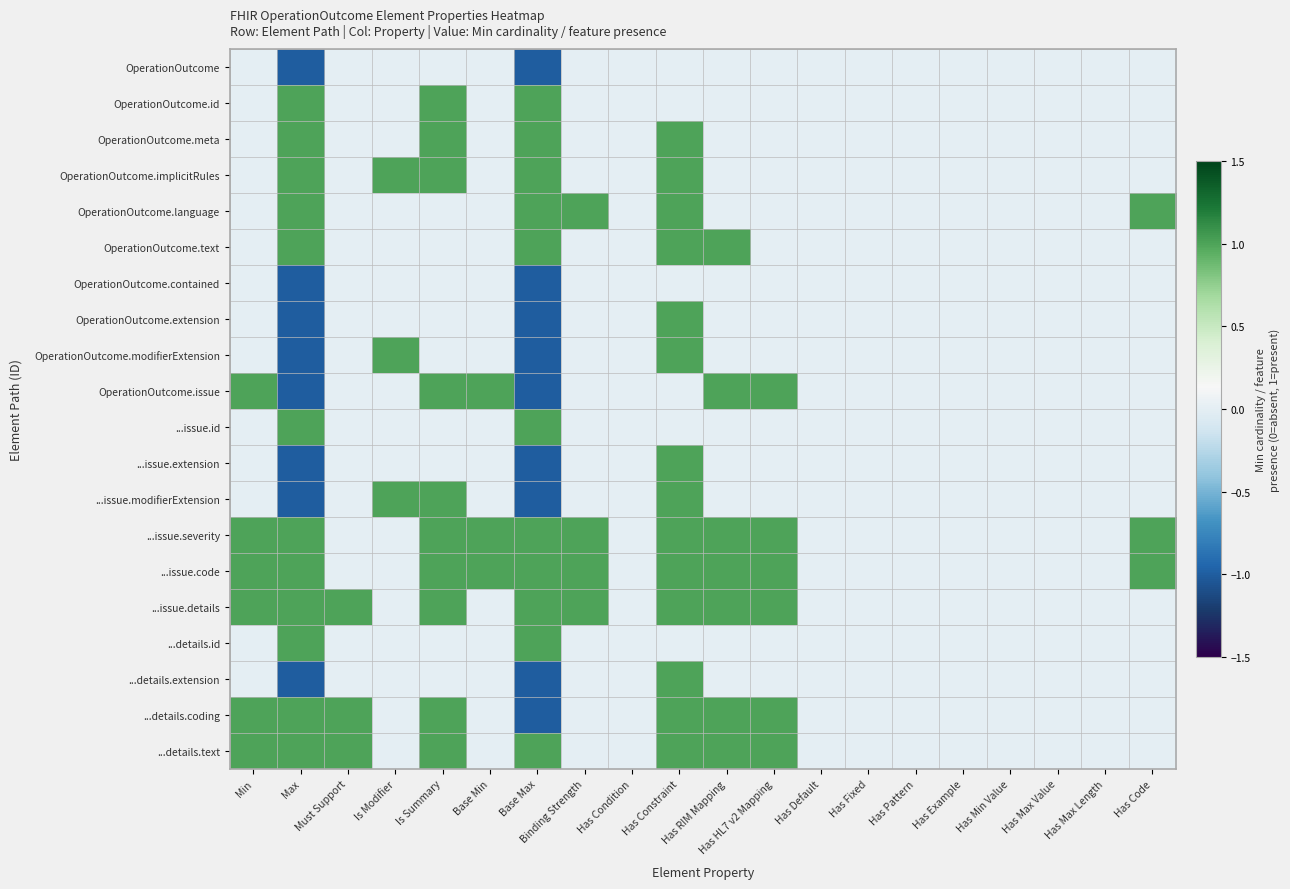

Rank the series at Has Max Length from lowest to highest value.

OperationOutcome, OperationOutcome.id, OperationOutcome.meta, OperationOutcome.implicitRules, OperationOutcome.language, OperationOutcome.text, OperationOutcome.contained, OperationOutcome.extension, OperationOutcome.modifierExtension, OperationOutcome.issue, ...issue.id, ...issue.extension, ...issue.modifierExtension, ...issue.severity, ...issue.code, ...issue.details, ...details.id, ...details.extension, ...details.coding, ...details.text